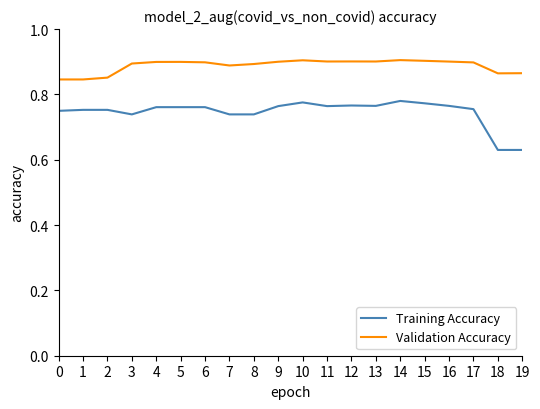

True or false: Validation Accuracy and Training Accuracy cross at least once.

False